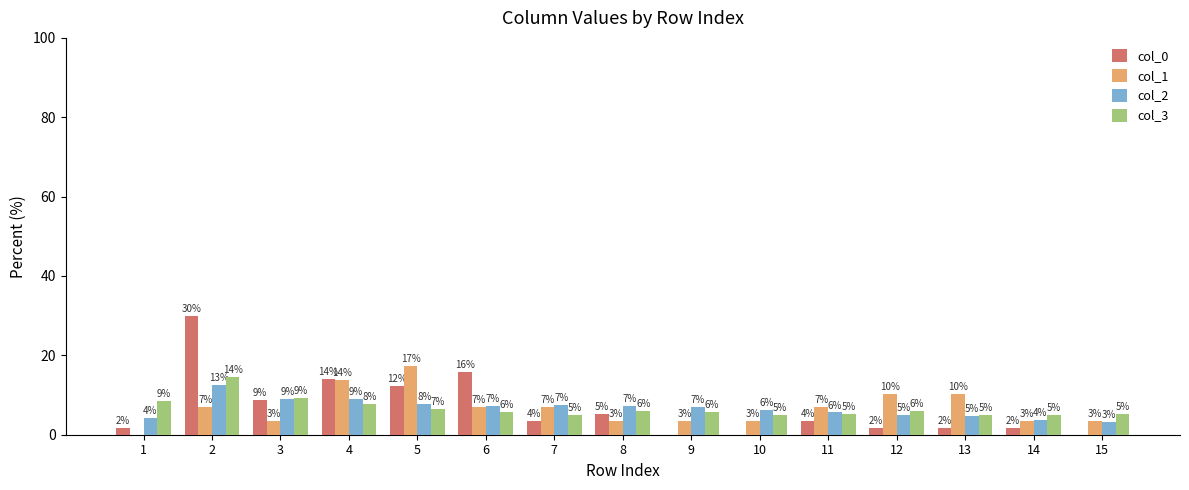

What is the spread (max minus min) of values at 12?

8.6